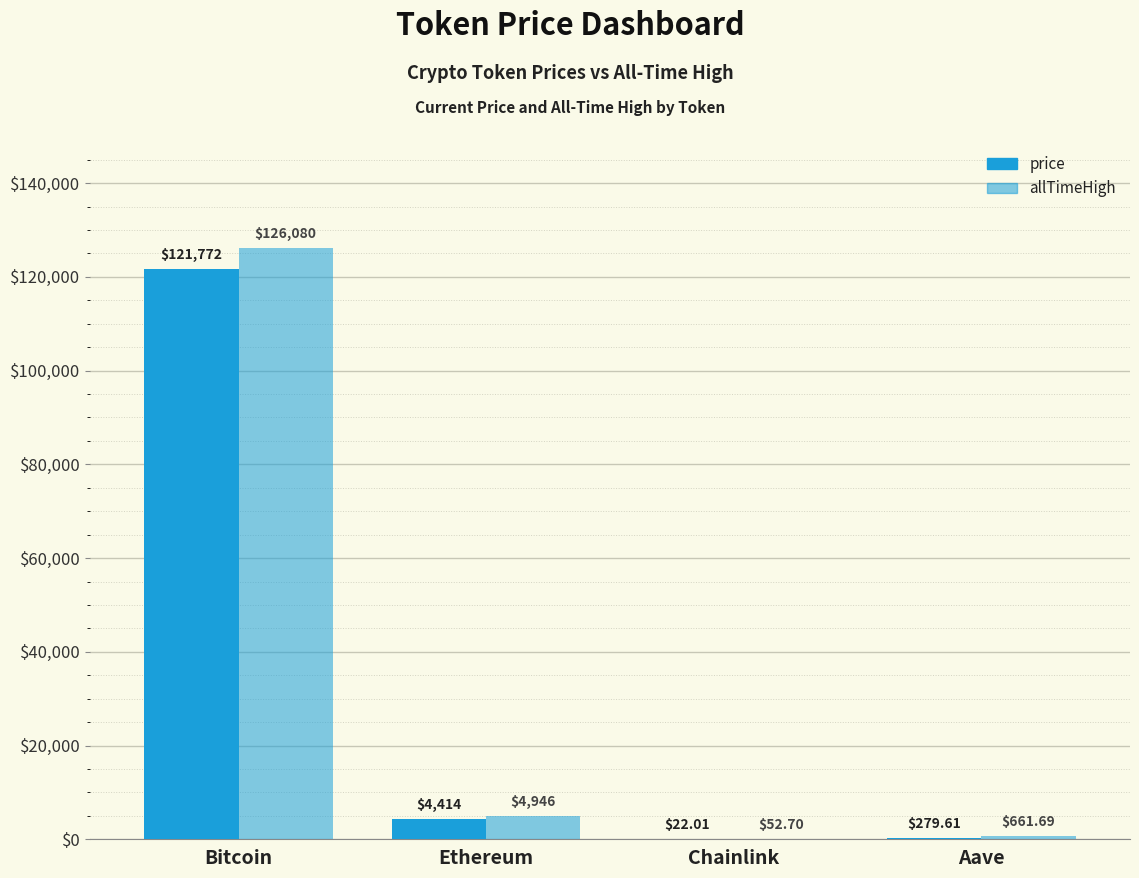

List the series in order of their peak value, highest first.

allTimeHigh, price